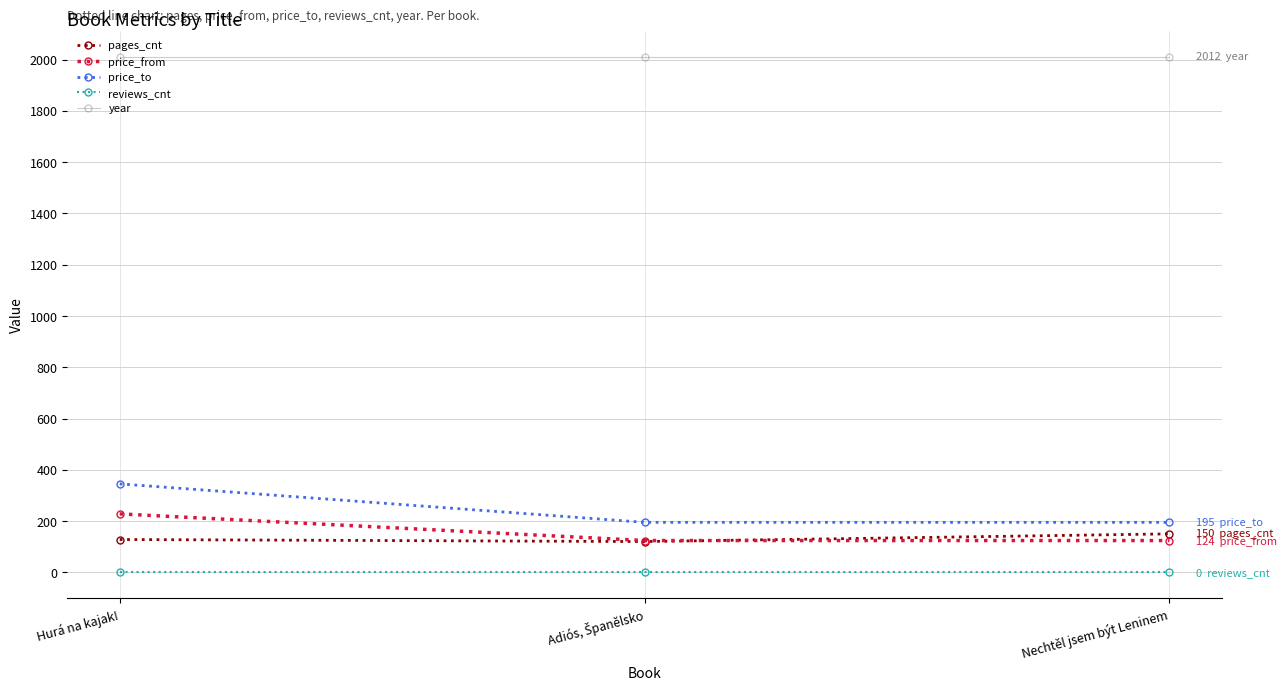

Is the value of price_to at Hurá na kajak! greater than the value of reviews_cnt at Nechtěl jsem být Leninem?

Yes